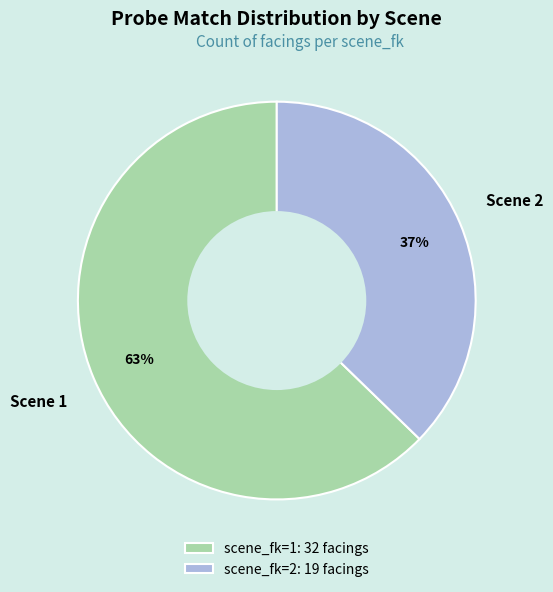

Is it true that Scene 1 is 63% of the pie?

True